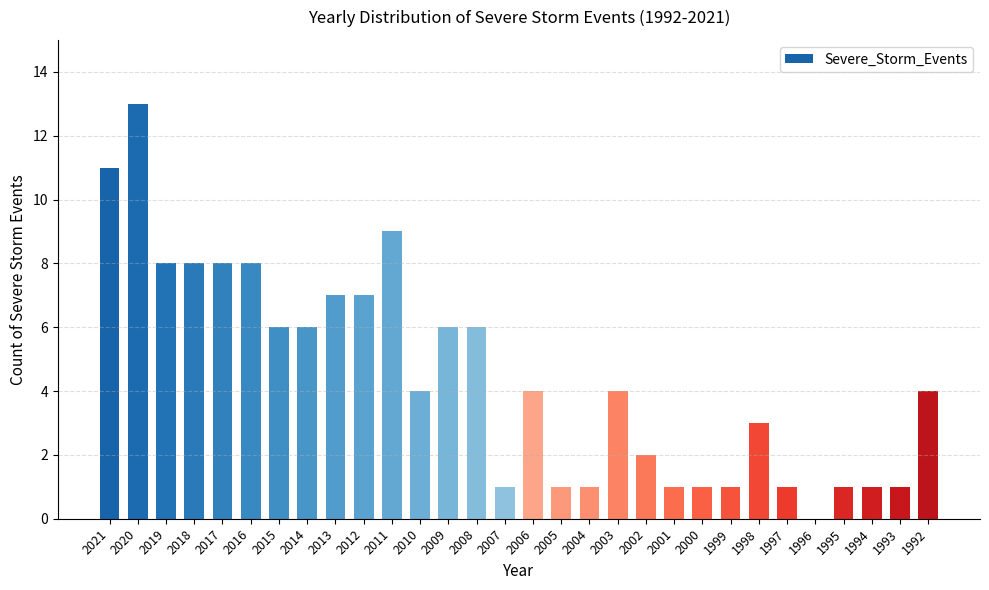

What is the sum of the values at 1998 and 2007?

4